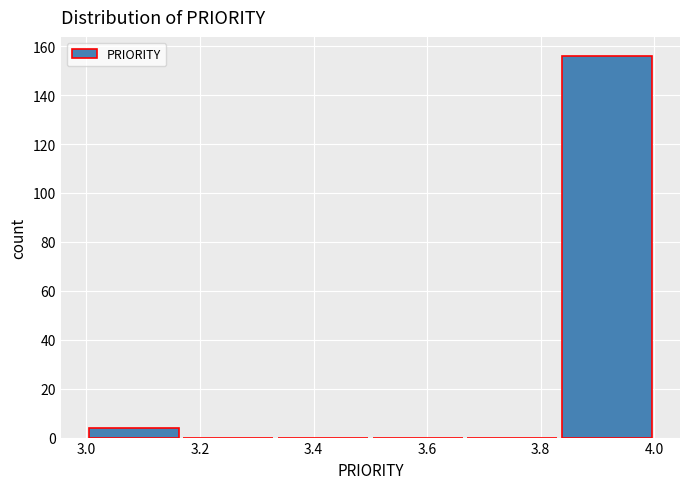

Which range on the x-axis has the tallest bar?

3.84 to 4.00